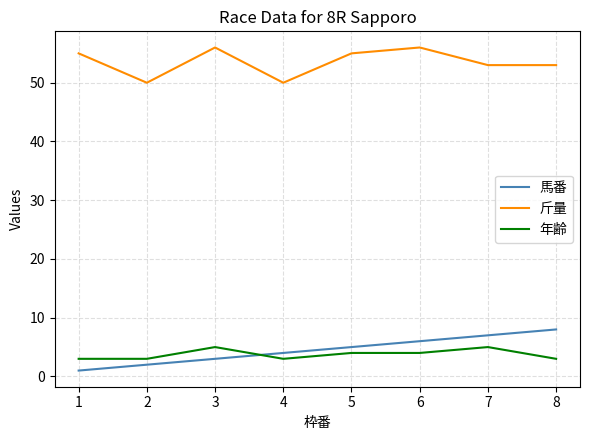

Read the 馬番 value at 6.

6